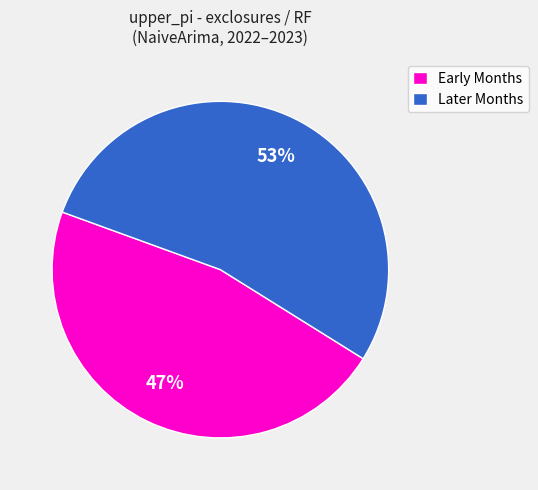

Which has a higher value, Early Months or Later Months?

Later Months